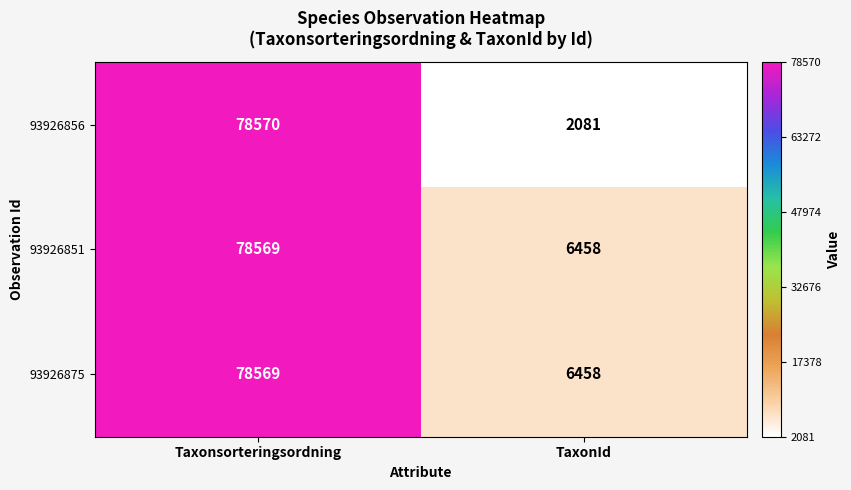

What value does the 93926875 series have at Taxonsorteringsordning?

78569